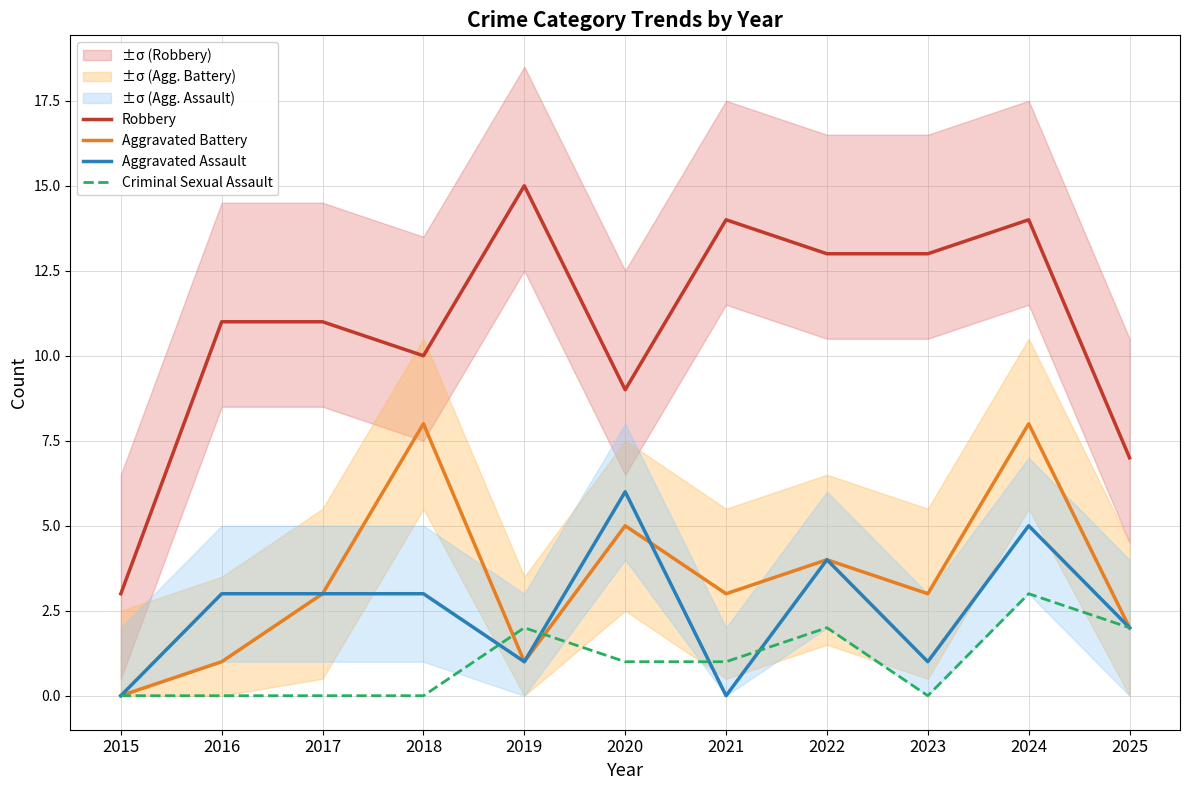

What are all the series names shown in the legend?

Robbery, Aggravated Battery, Aggravated Assault, Criminal Sexual Assault